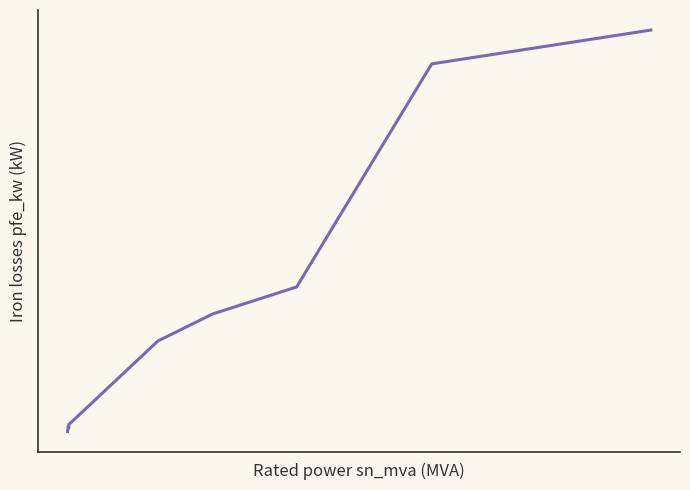

How many series are shown in this chart?

1